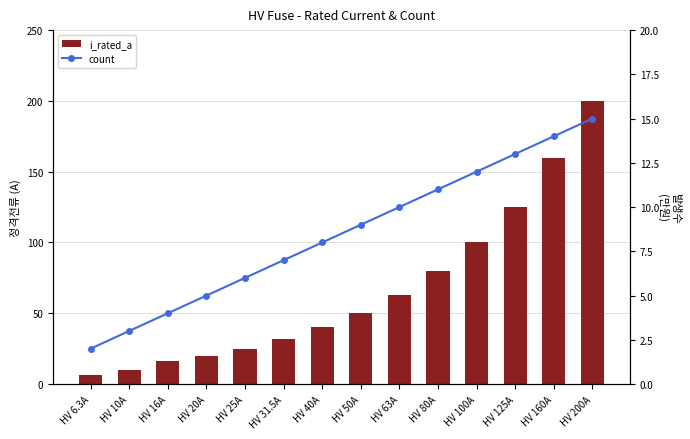

What is the maximum value for i_rated_a?

200.0